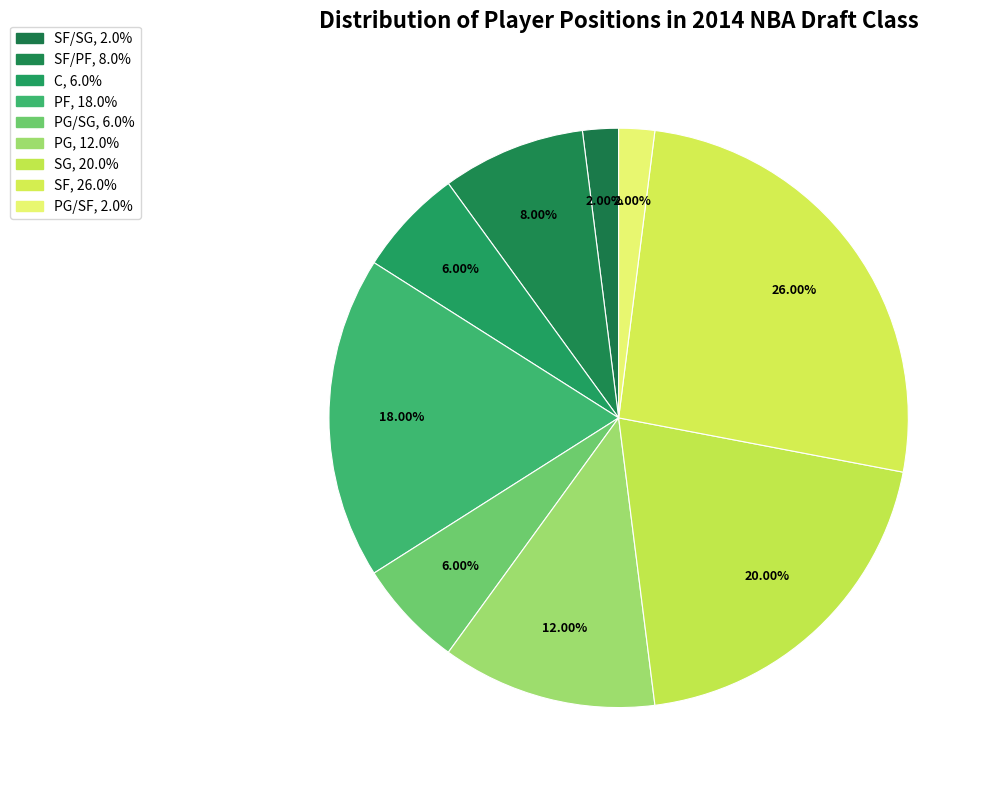

How many slices are in this pie chart?

9